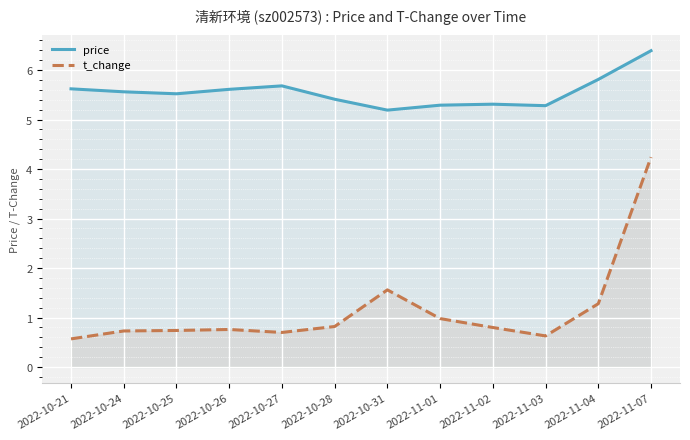

At how many categories does at least one series exceed 1?

12